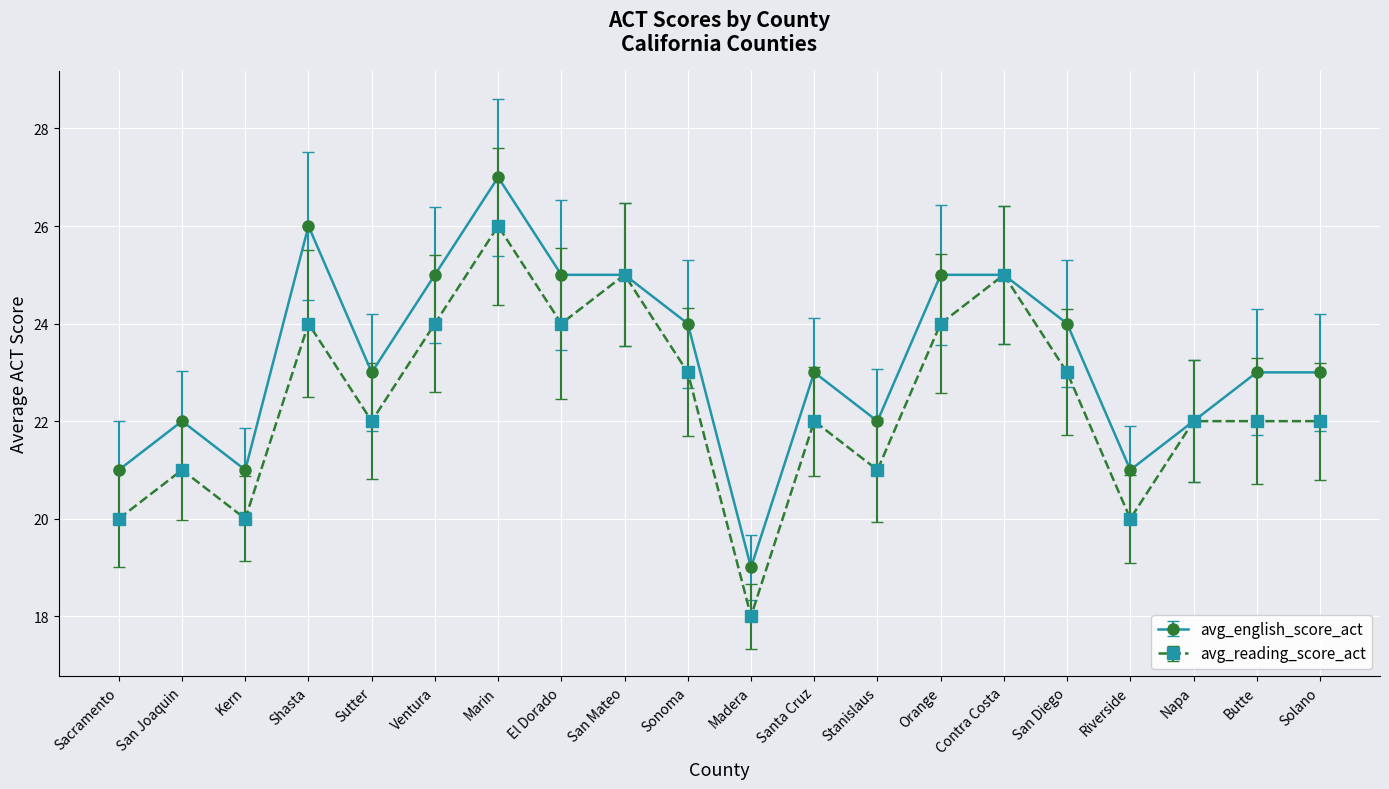

The avg_reading_score_act series shows 22 at Solano. True or false?

True